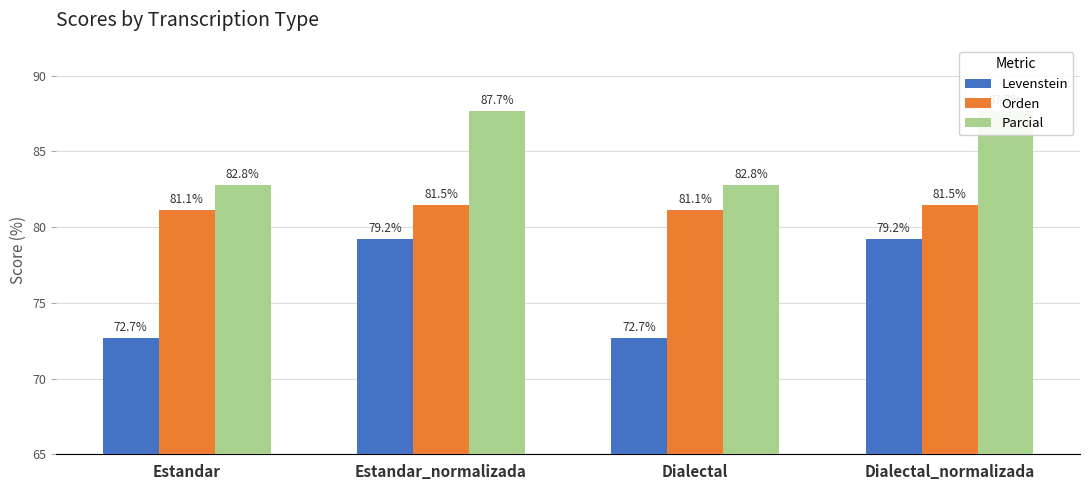

What position from the left is Estandar?

1